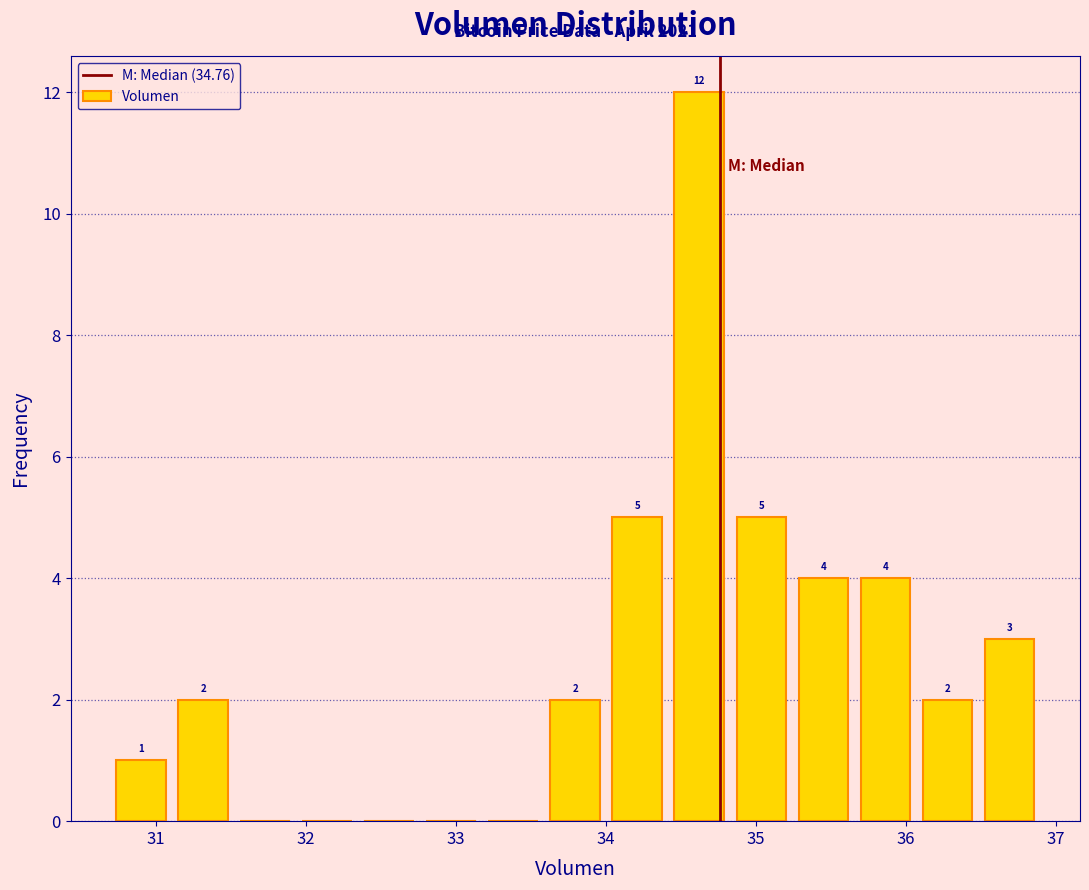

Over which range of the x-axis is the bar tallest?

34.4 to 34.8